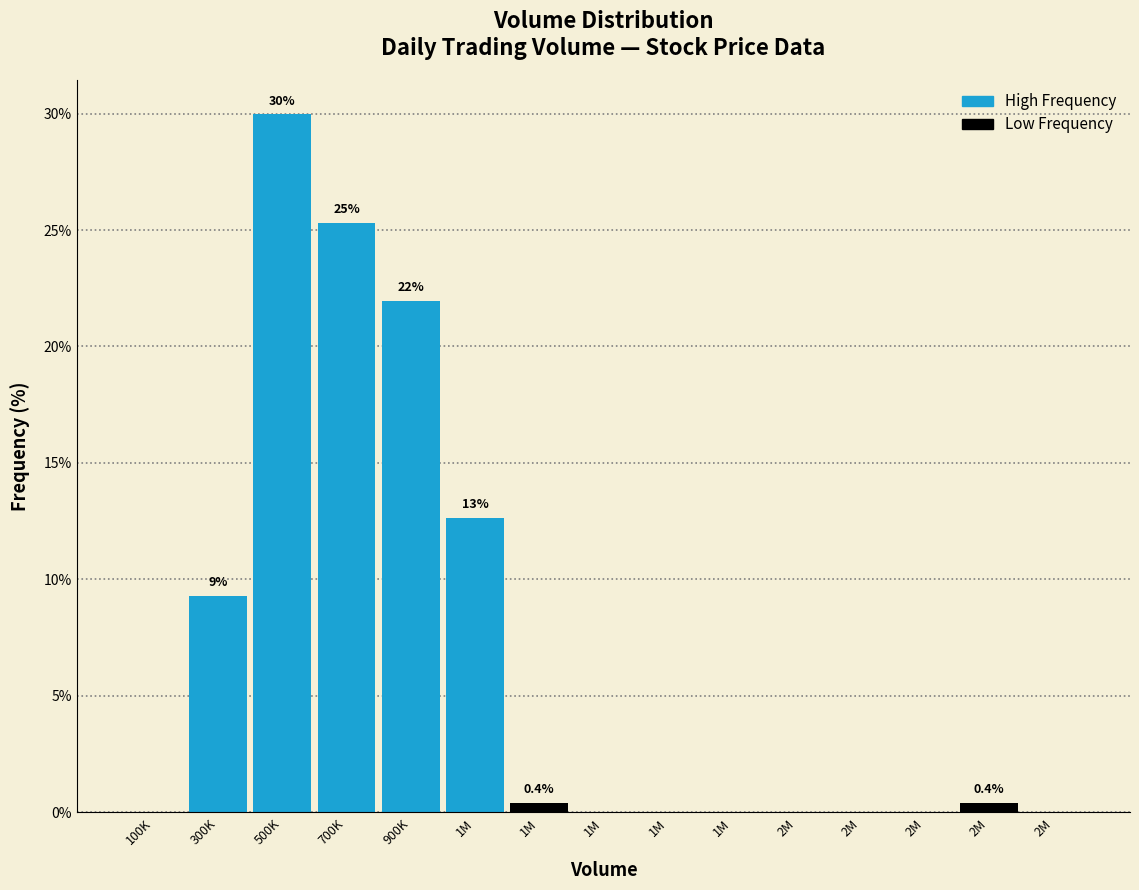

Are the bars horizontal?

No